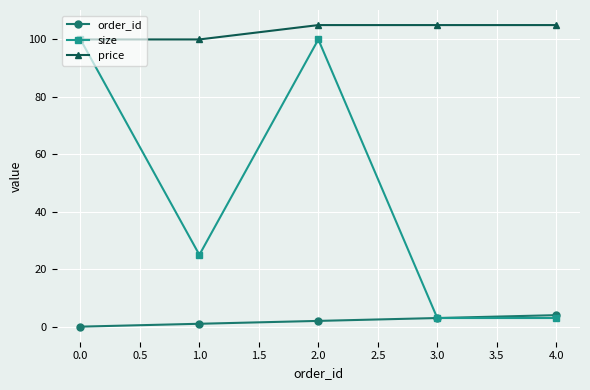

Where is the first local minimum for size?

1.0